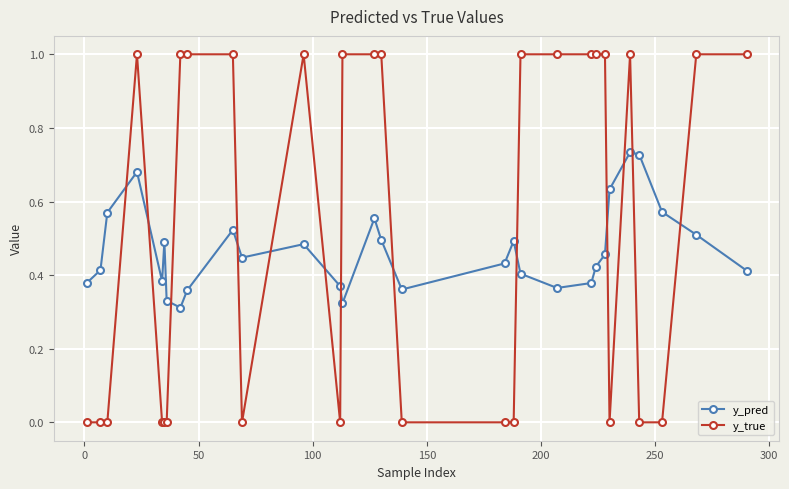

How many interior local valleys does the y_pred series have?

6